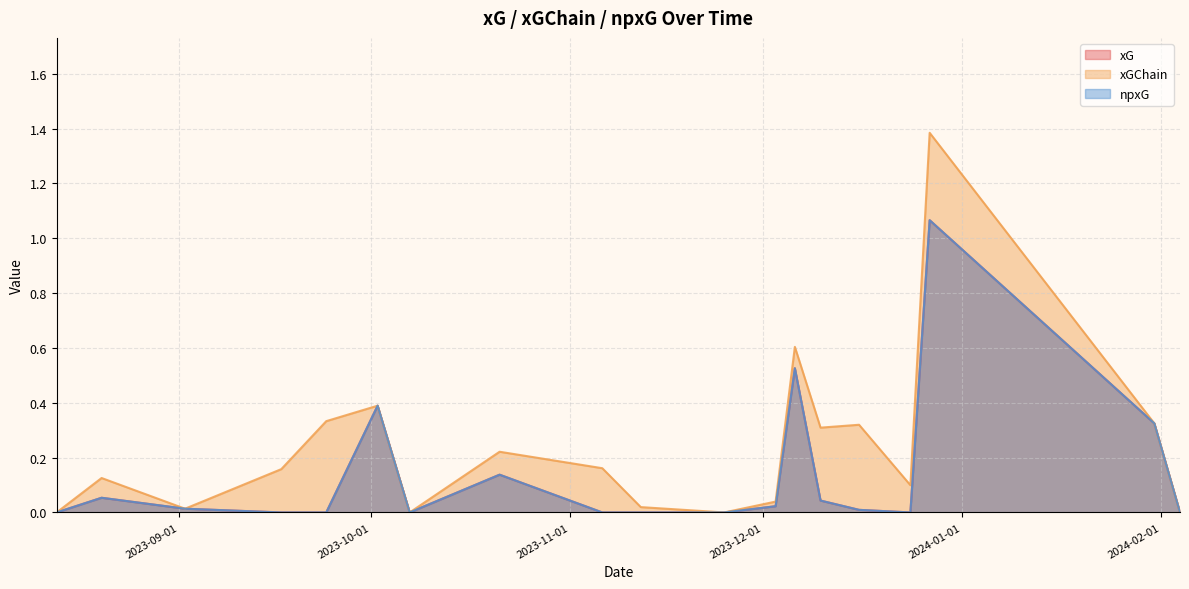

What is the highest value of the npxG series?

1.1